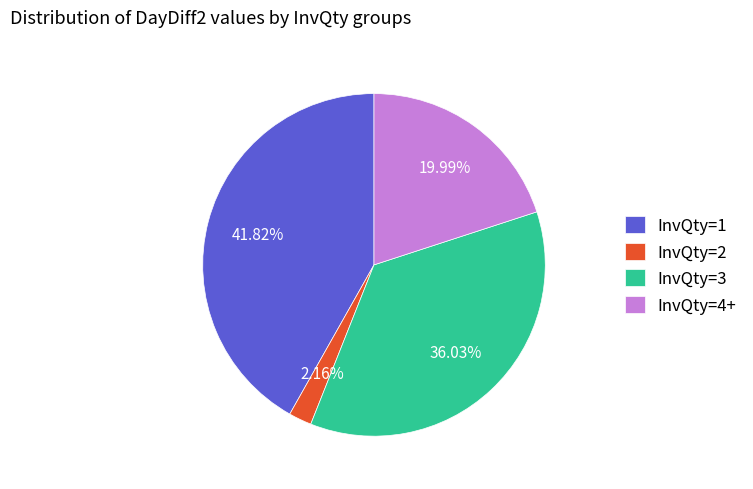

Between InvQty=1 and InvQty=3, which is larger?

InvQty=1